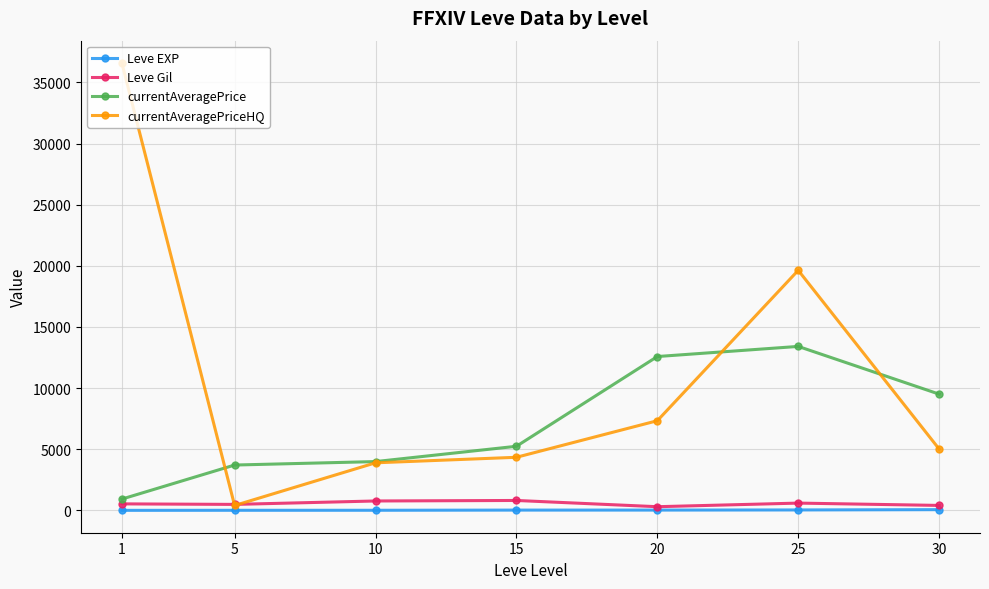

True or false: Leve EXP and currentAveragePriceHQ intersect in this chart.

False